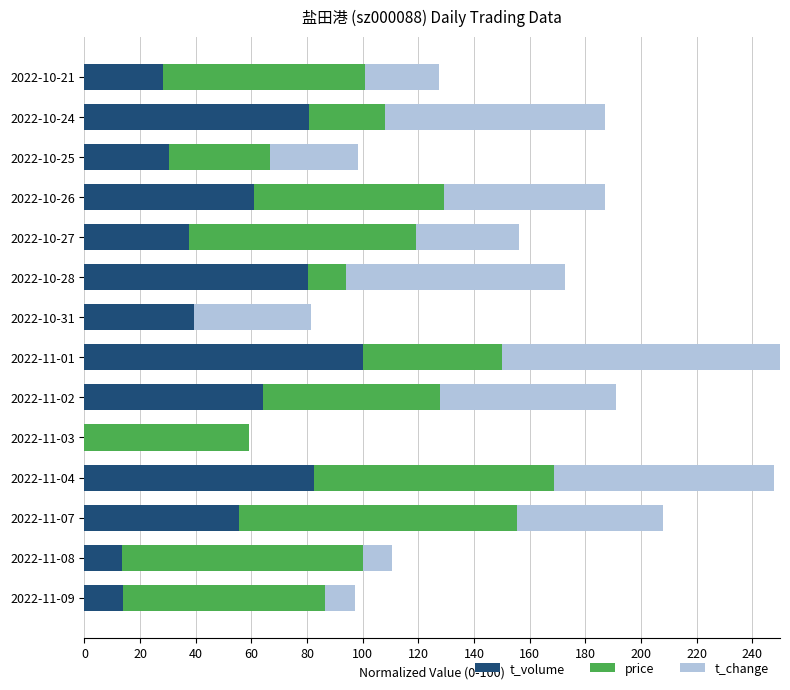

How many categories are shown in the chart?

14